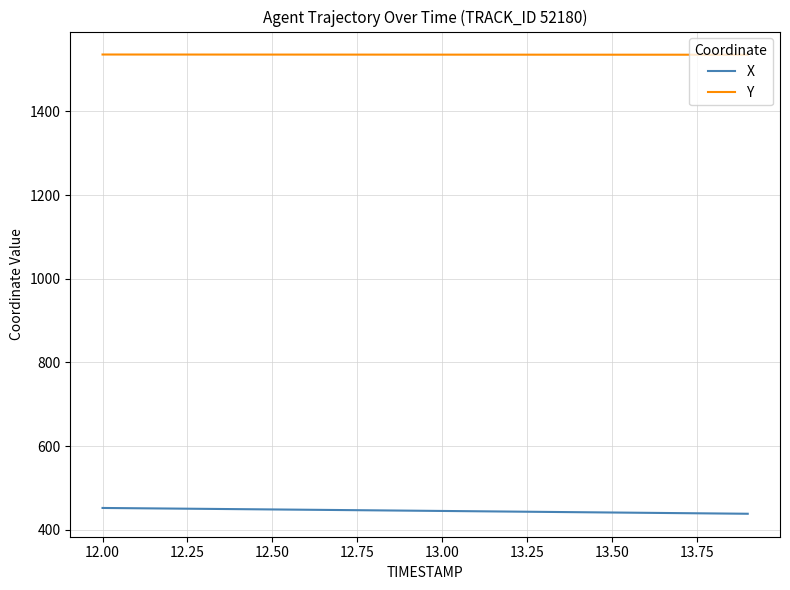

True or false: Y and X intersect in this chart.

False